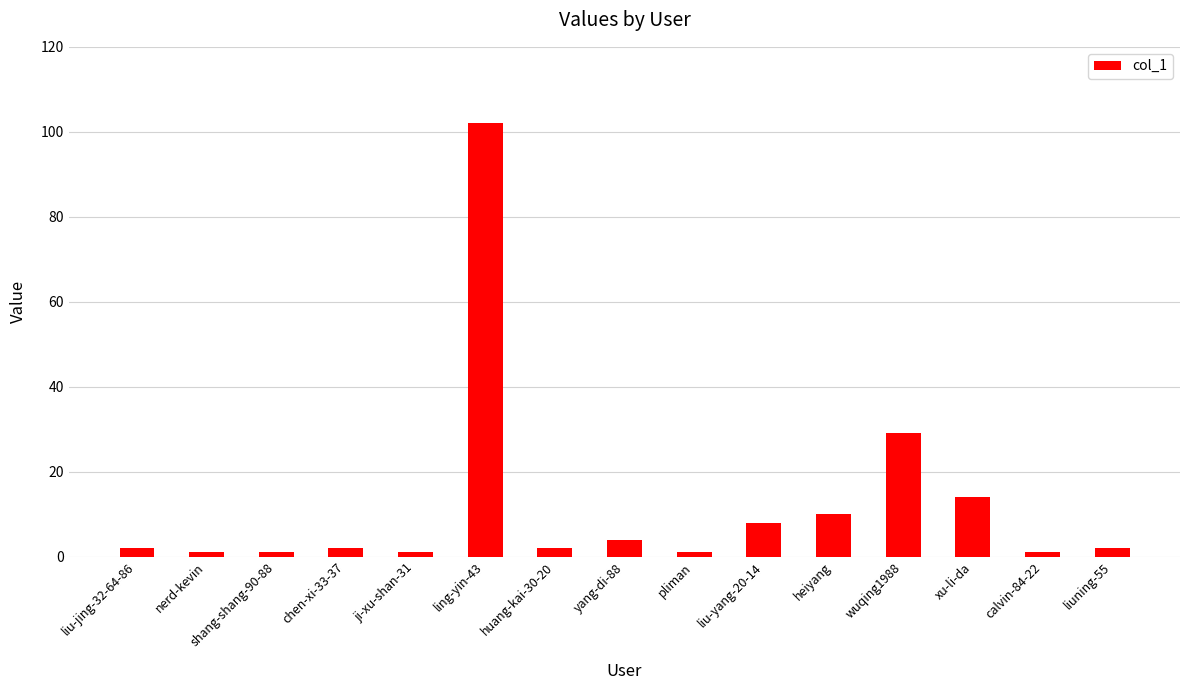

What is the approximate value at wuqing1988, to the nearest 50?

50